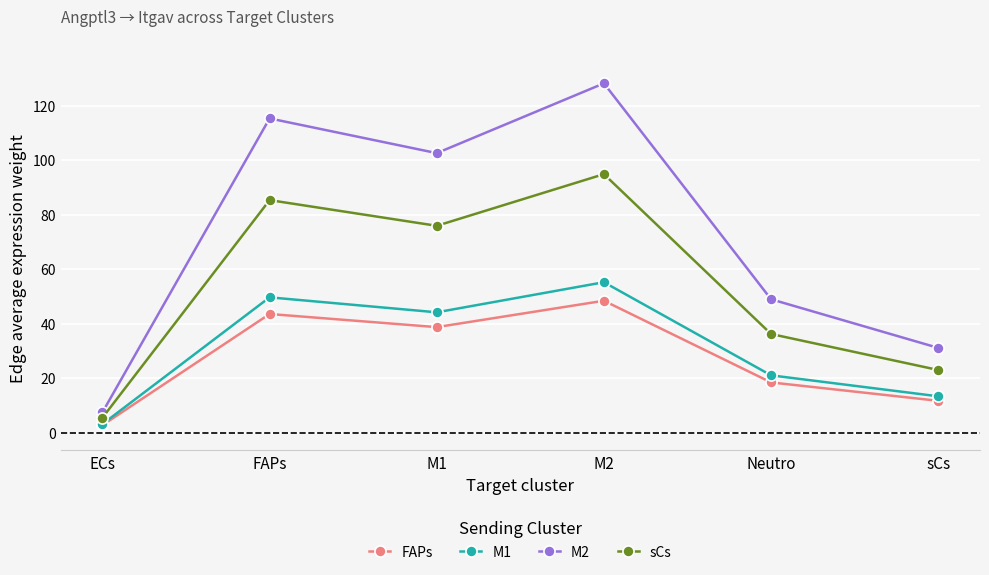

Which series has the largest range (max minus min)?

M2